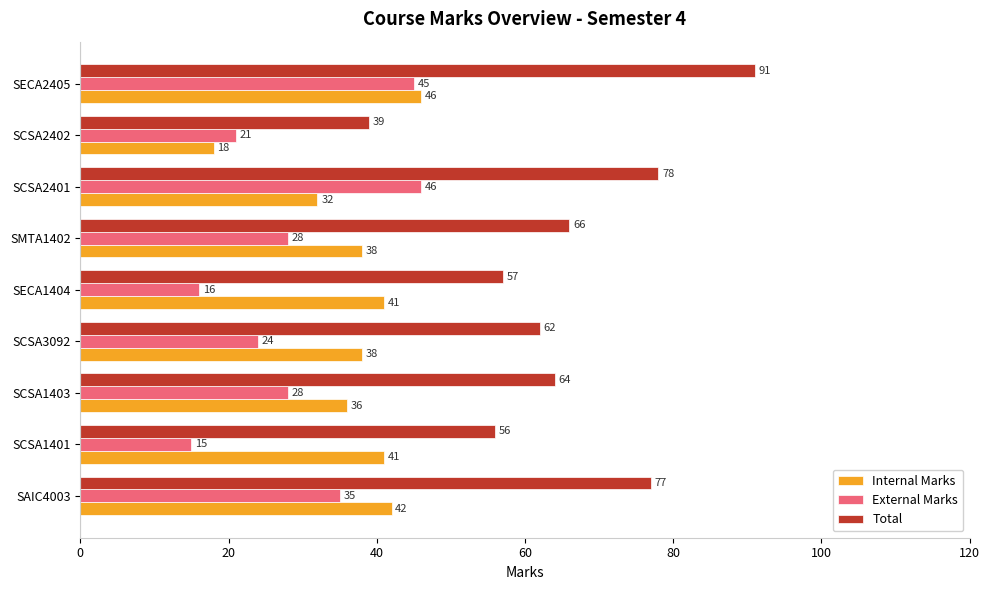

Rank the series at SCSA2402 from lowest to highest value.

Internal Marks, External Marks, Total